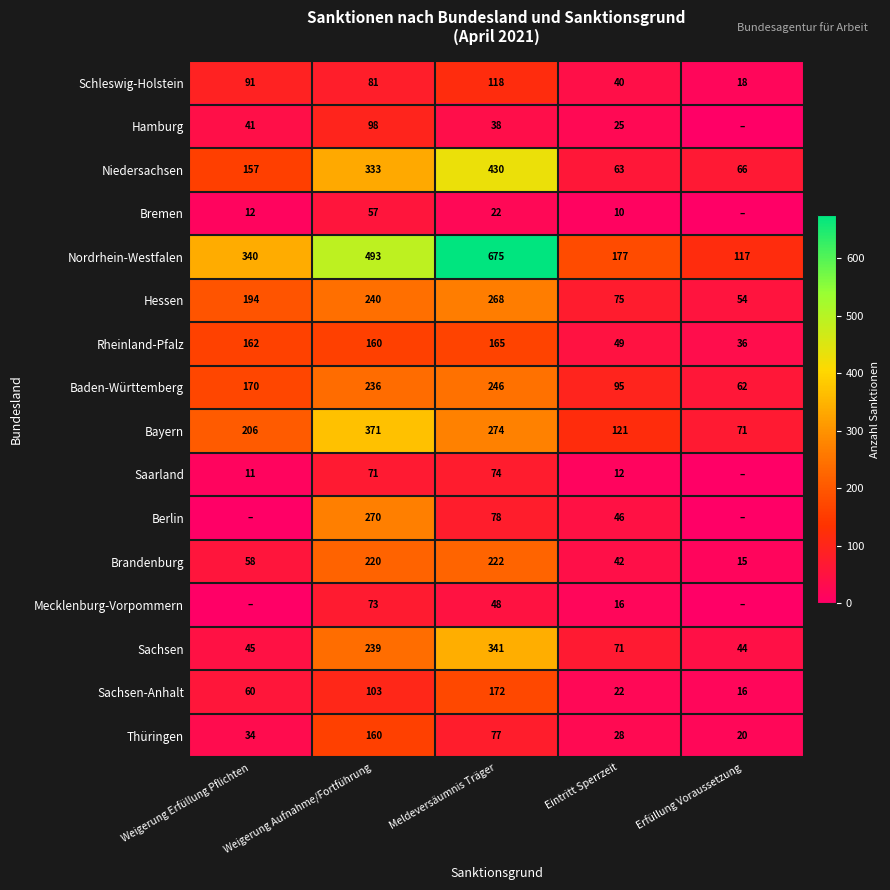

Rank the categories by Rheinland-Pfalz value from lowest to highest.

Erfüllung Voraussetzung, Eintritt Sperrzeit, Weigerung Aufnahme/Fortführung, Weigerung Erfüllung Pflichten, Meldeversäumnis Träger